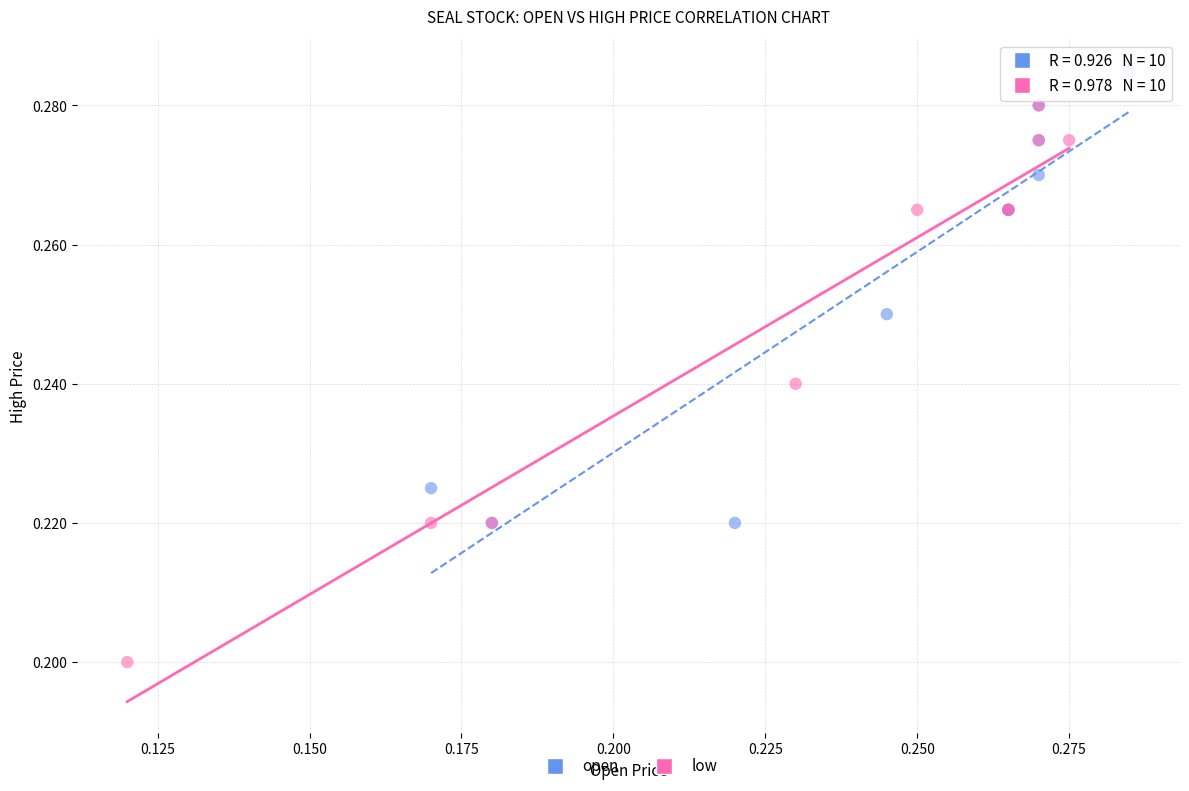

What are all the series names shown in the legend?

open, low